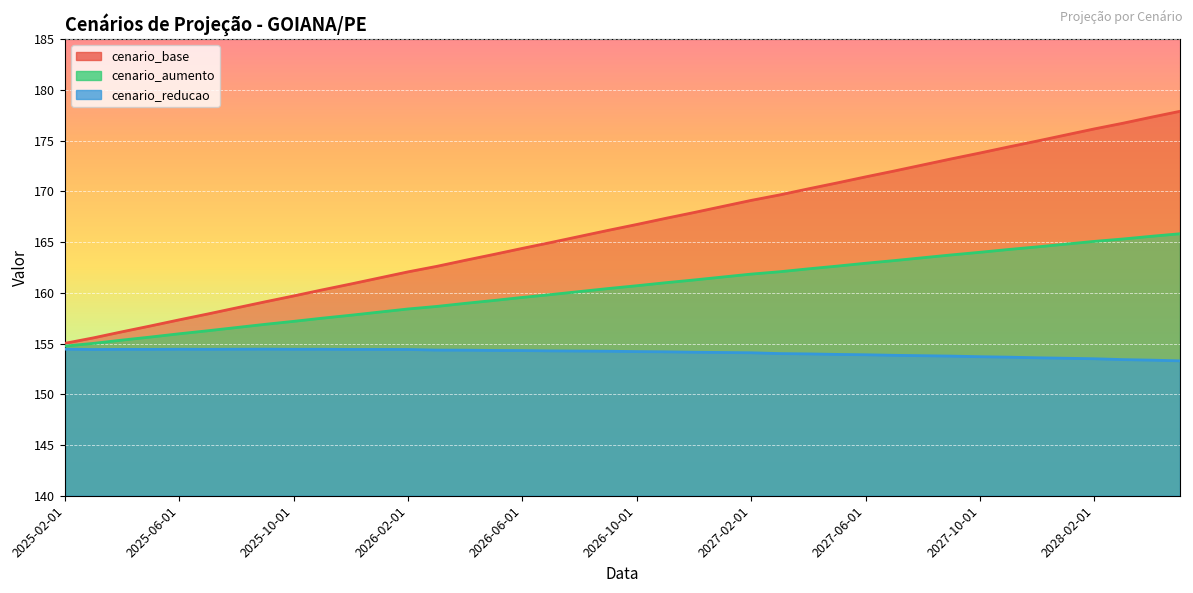

Which series has the widest spread of values?

cenario_base